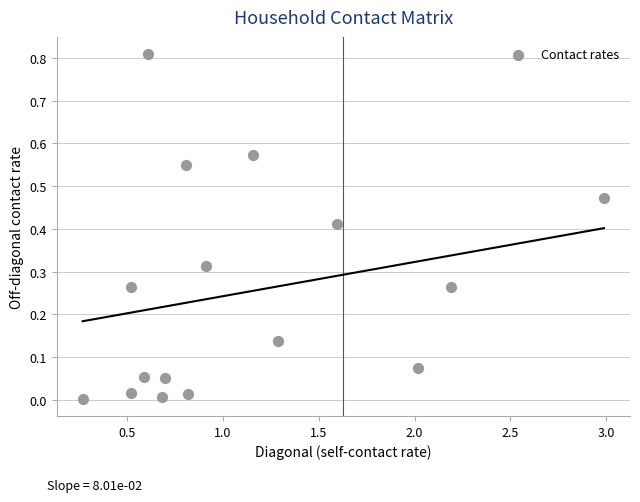

What is the range of X values (max minus min)?

2.7